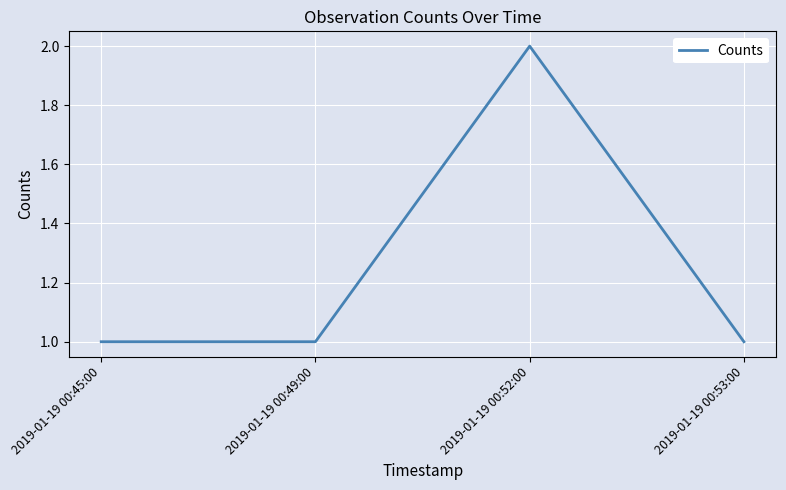

Reading left to right, what are all the values shown in this chart?

1	1	2	1